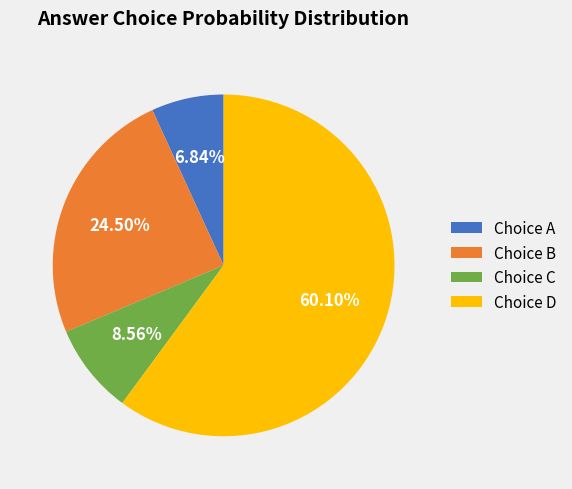

Which has a higher value, Choice C or Choice D?

Choice D